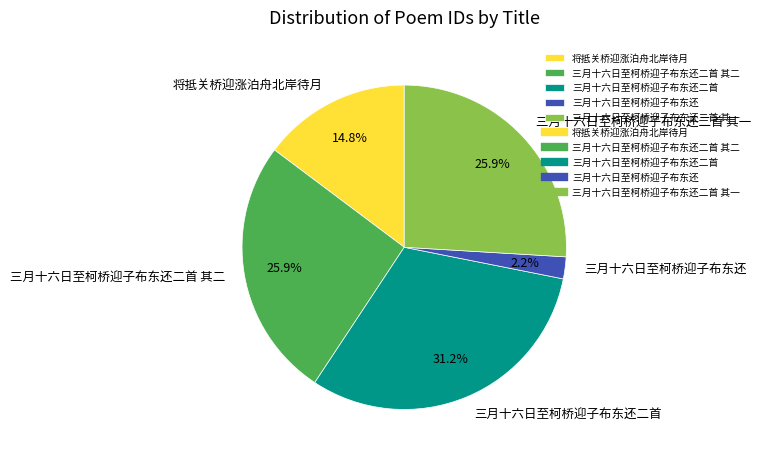

To the nearest percent, what is the average slice percentage?

20%